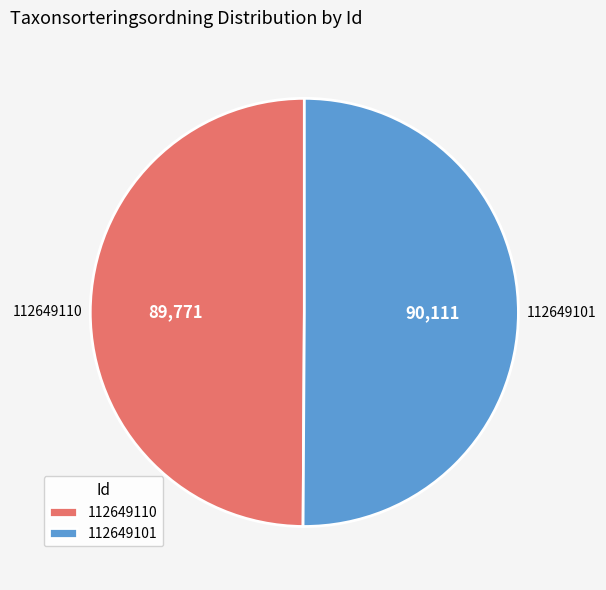

Is it true that 112649101 is 63% of the pie?

False